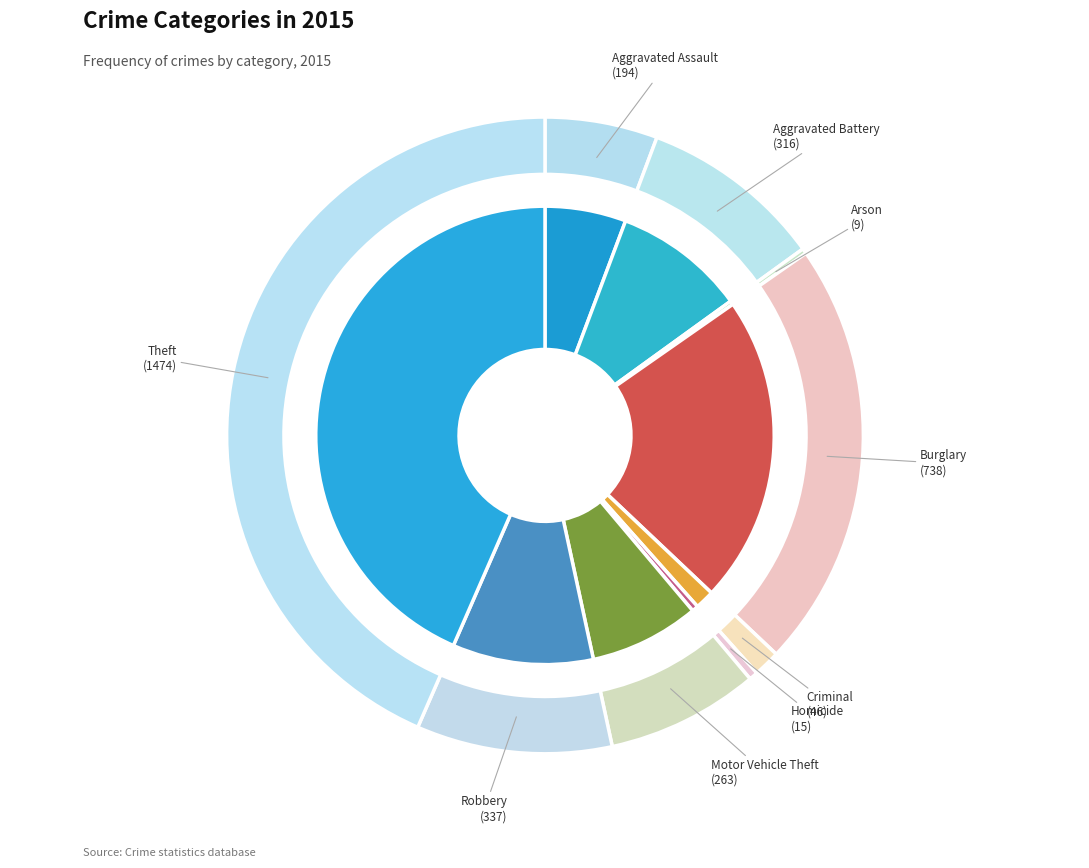

Does Arson account for over 50% of the chart?

No